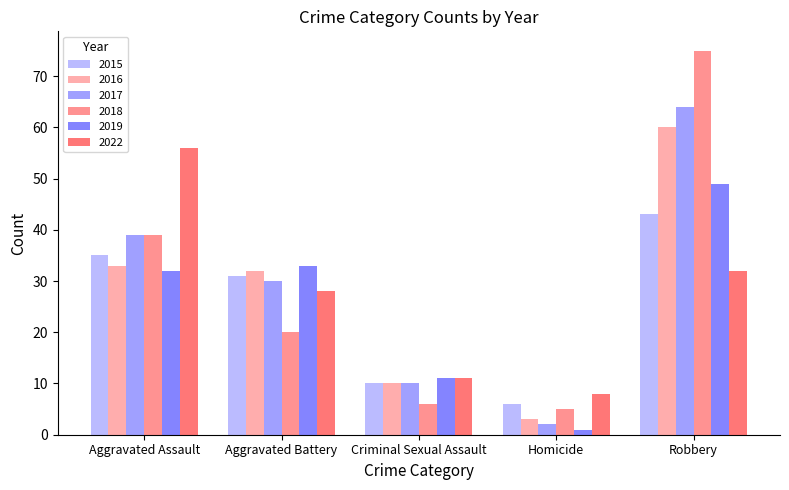

How many distinct data groups are displayed?

6